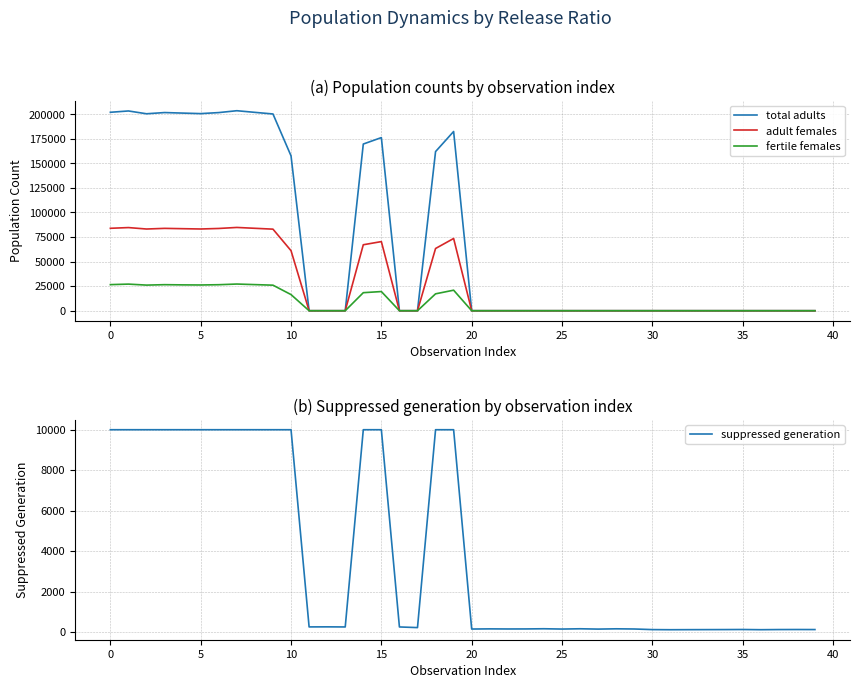

True or false: suppressed generation has more than 0 points higher than both neighbors.

True